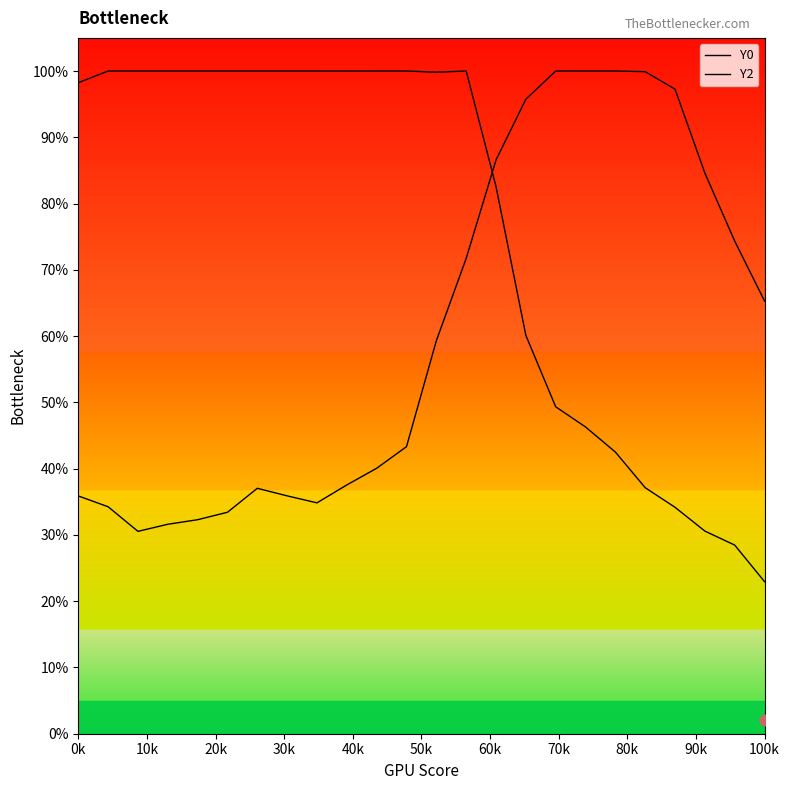

Which series has the largest total across all categories?

Y0